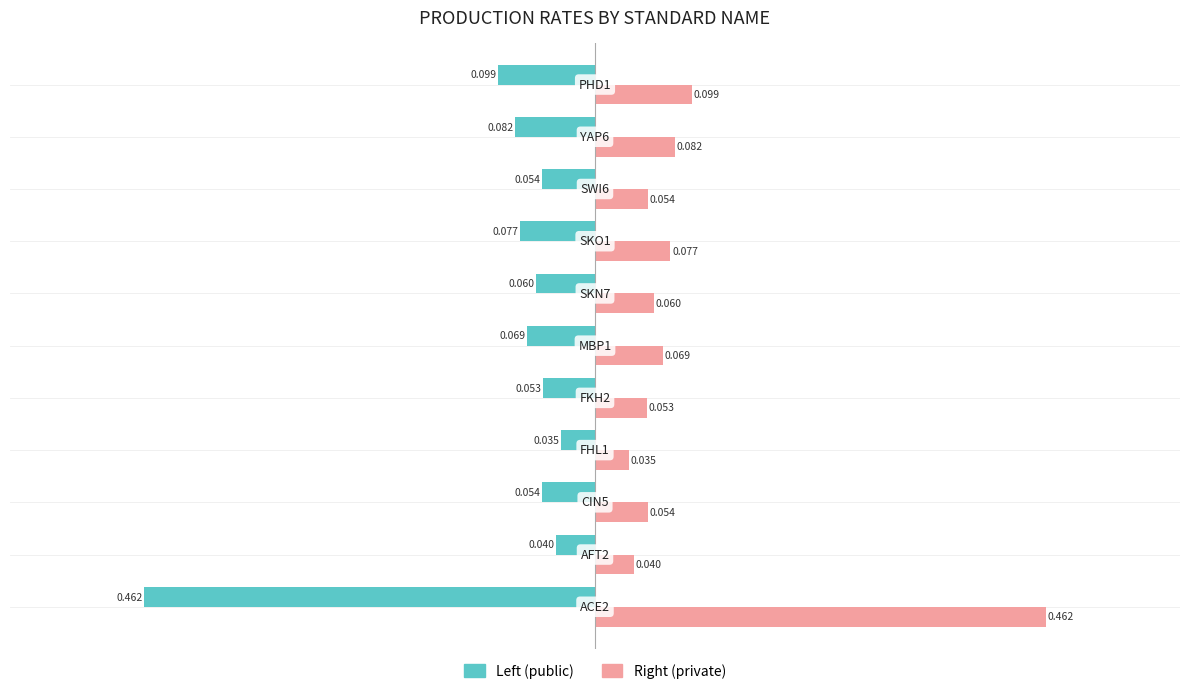

Which series has the largest total across all categories?

Right (private)